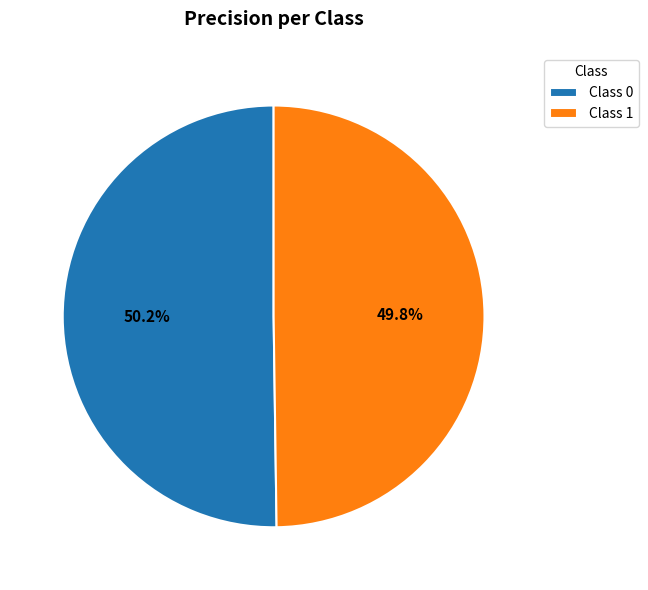

How much of the chart is everything except Class 0?

49.8%